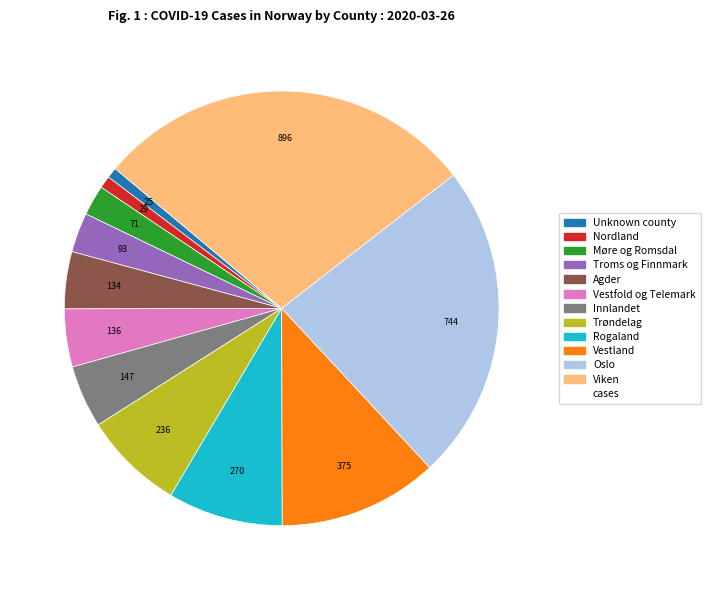

Does any single category account for the majority?

No